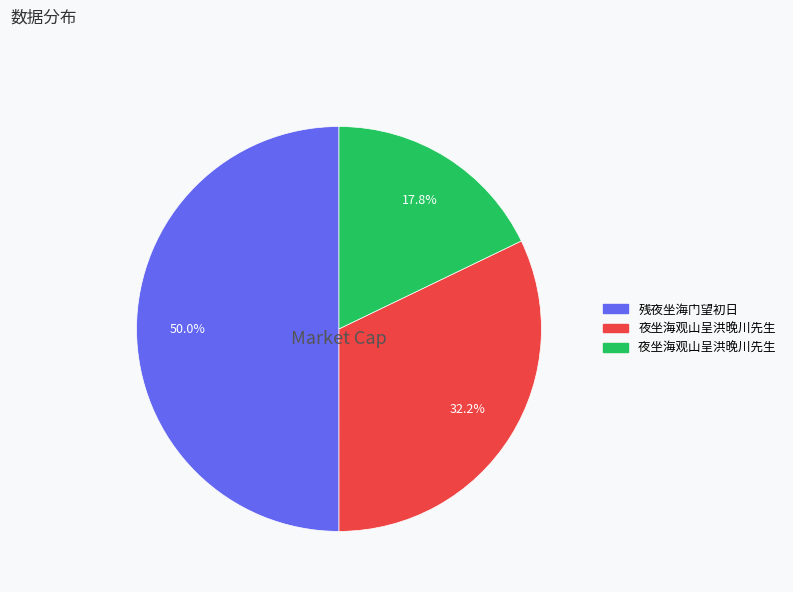

Rank the categories by value from highest to lowest.

残夜坐海门望初日, 夜坐海观山呈洪晚川先生, 夜坐海观山呈洪晚川先生 